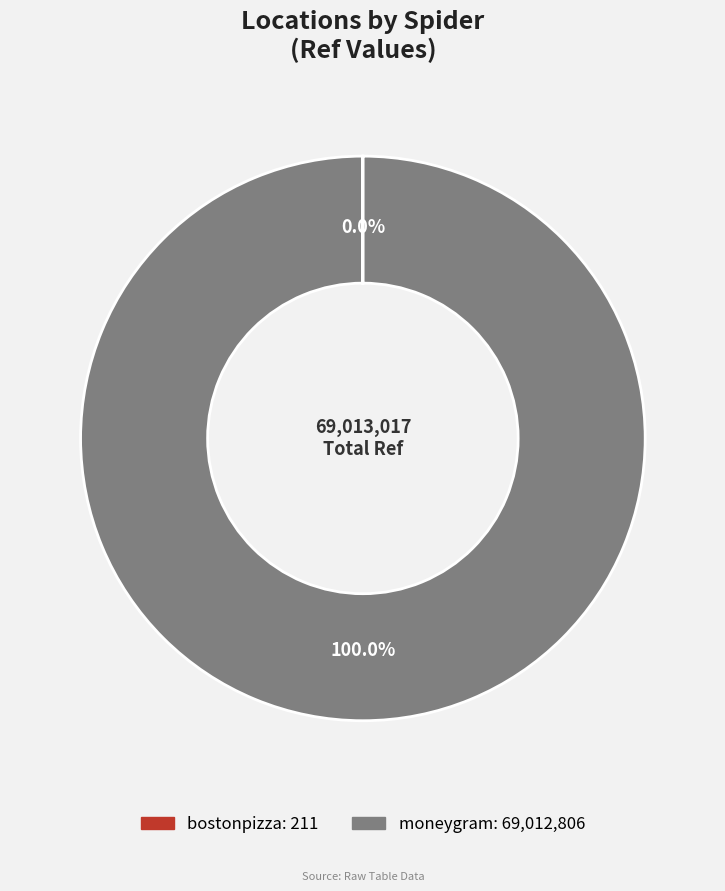

What is the largest slice in the pie chart?

moneygram